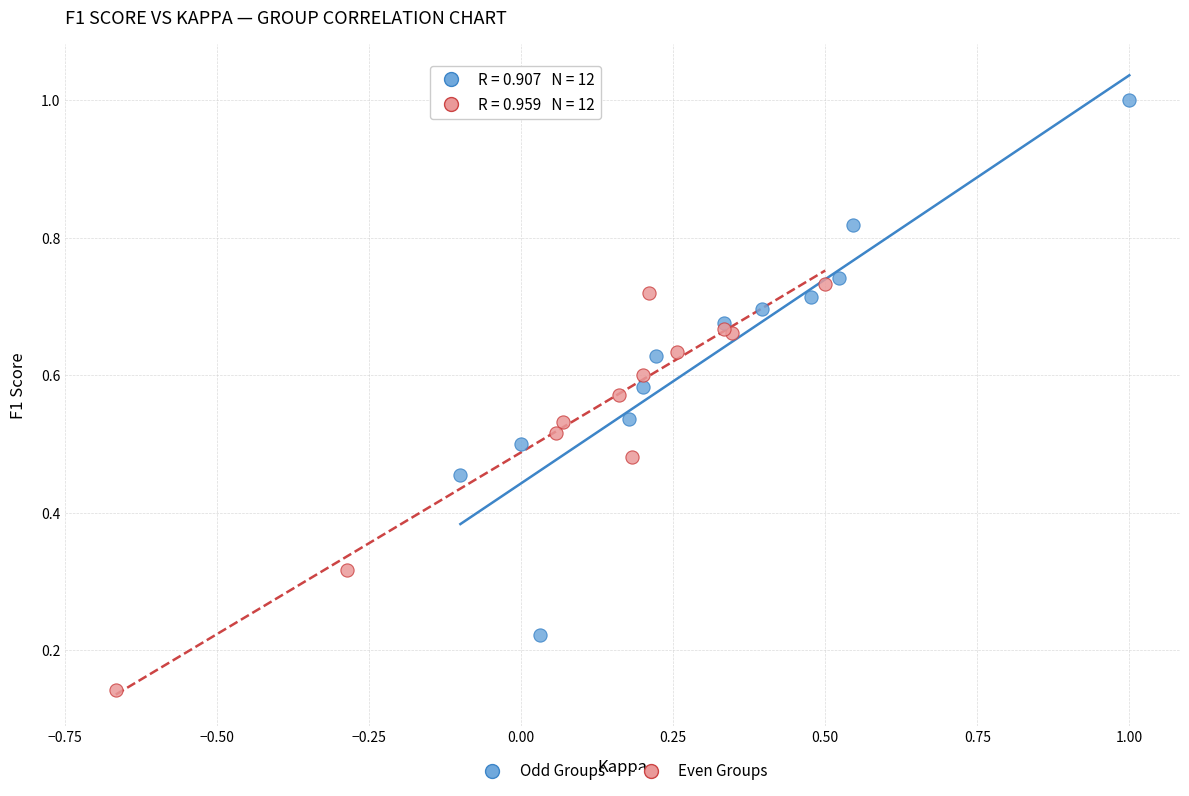

Which series contains the lowest Y value?

Even Groups